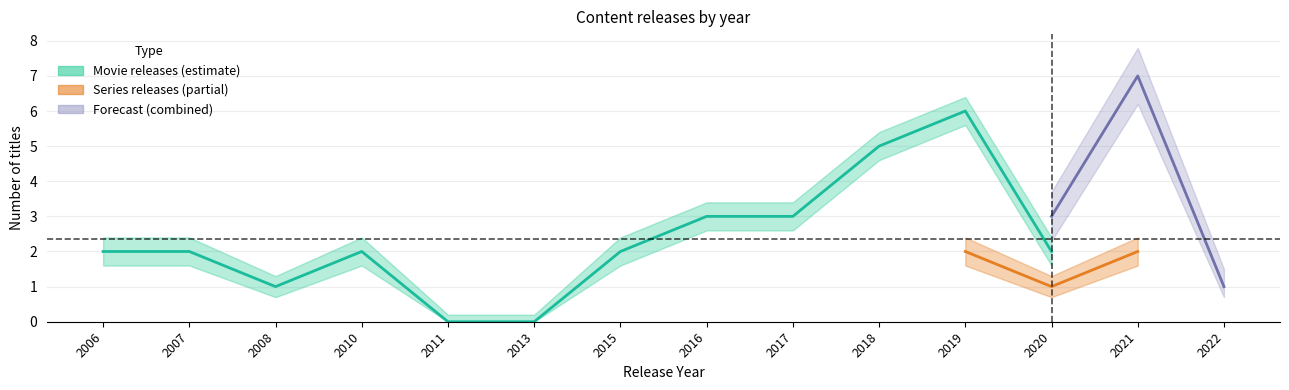

At which category does series_count reach its first local peak?

2010